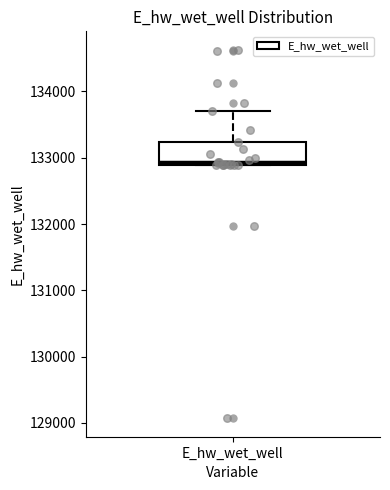

Where does the upper whisker of the box for E_hw_wet_well end on the y-axis? The values are not printed on the chart, so give them approximately, as read against the axis.

133700